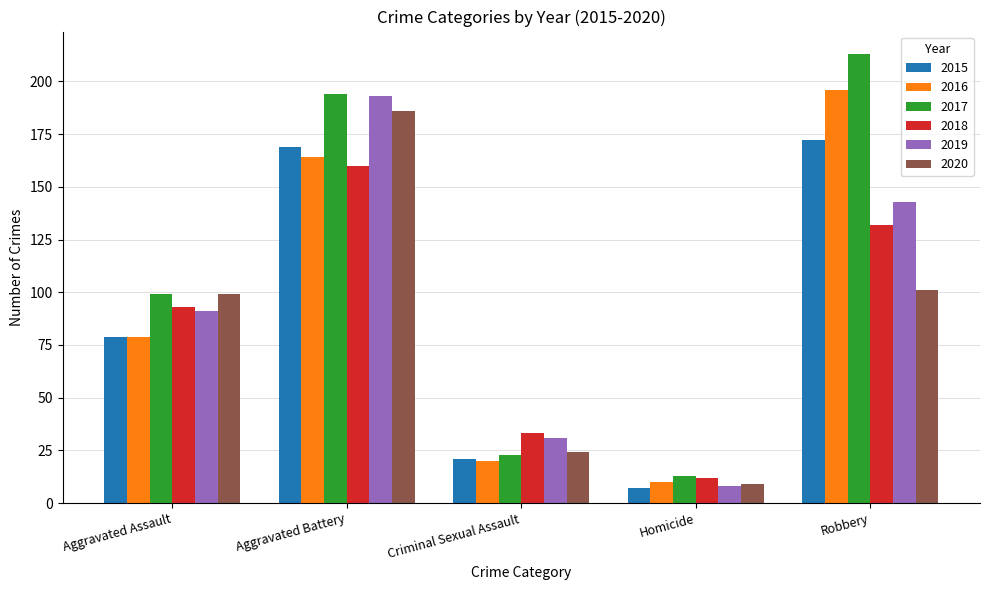

Is the value of 2016 at Criminal Sexual Assault greater than the value of 2017 at Aggravated Battery?

No